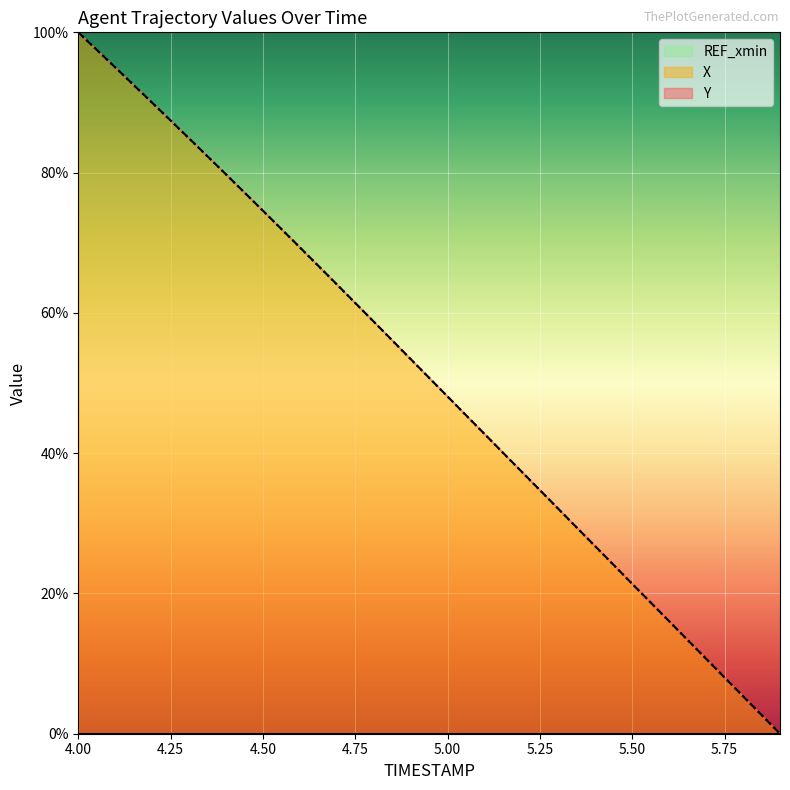

True or false: Y has a value of 53.4 at 4.9.

True